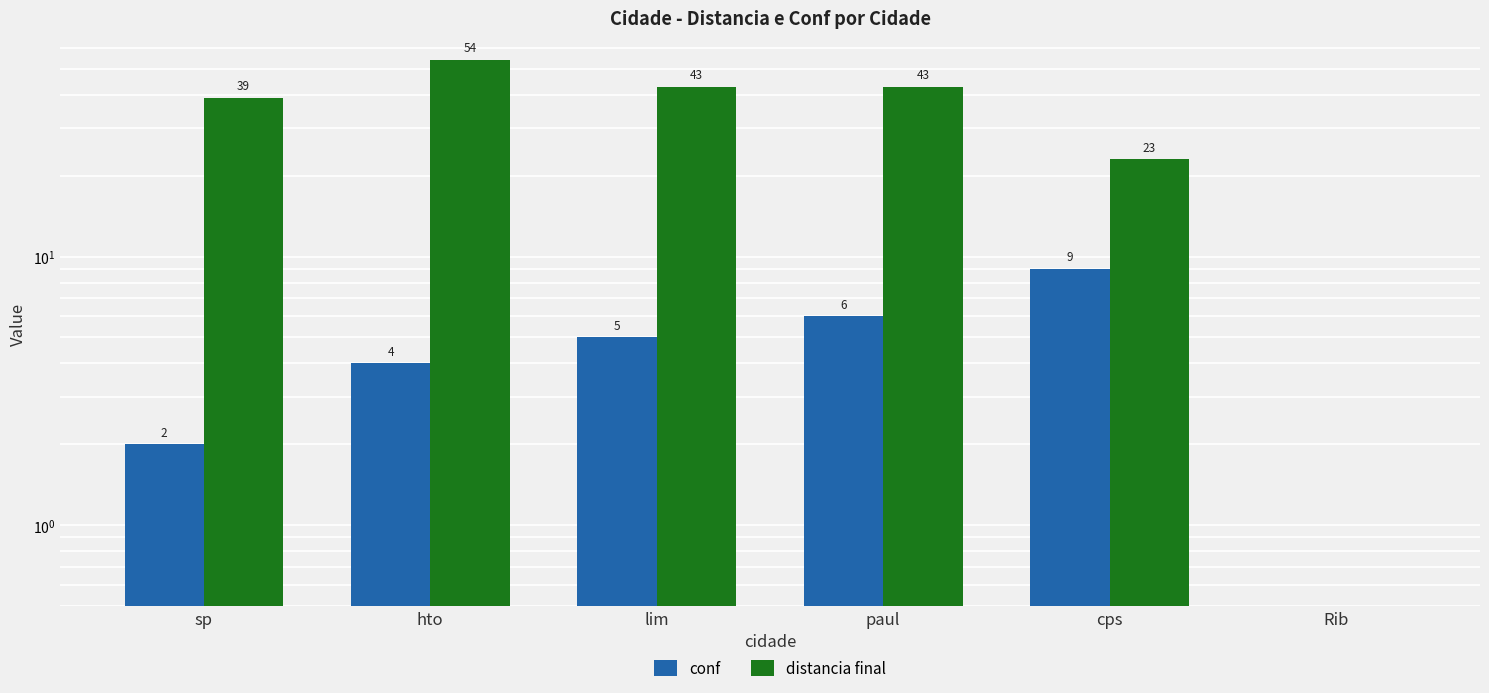

What is the maximum value shown in the chart?

54